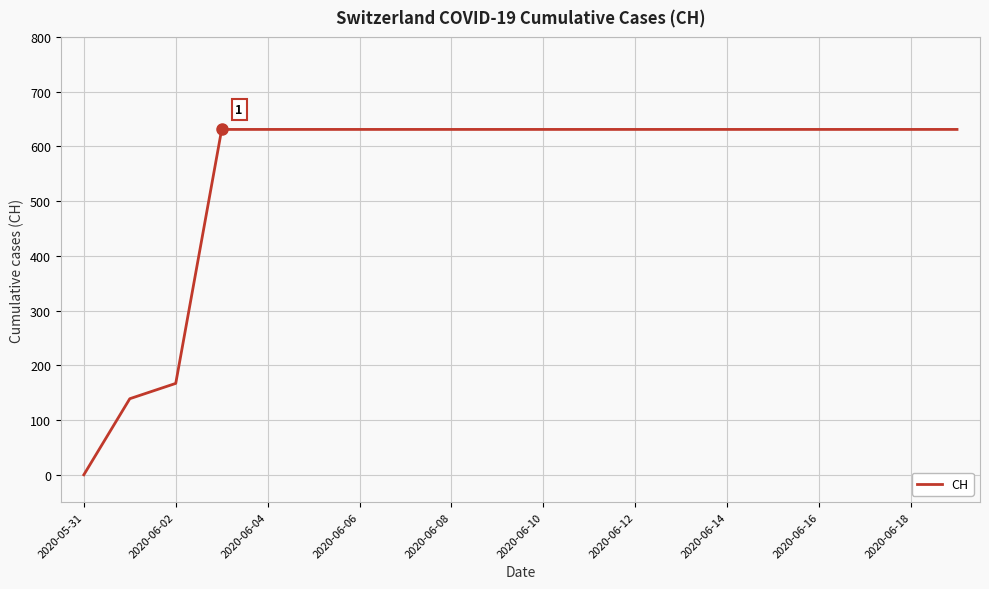

What is the sum of all values?

11033